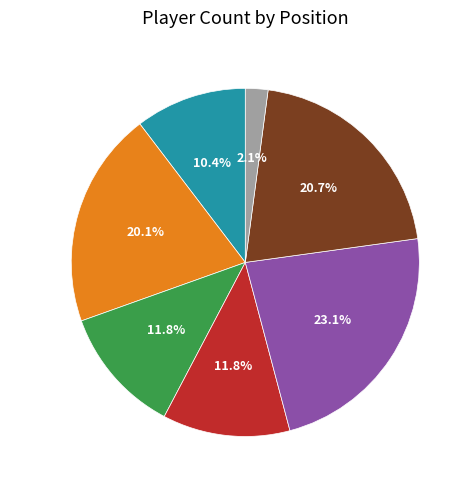

To the nearest percent, what percentage of the pie is Atacante?

21%